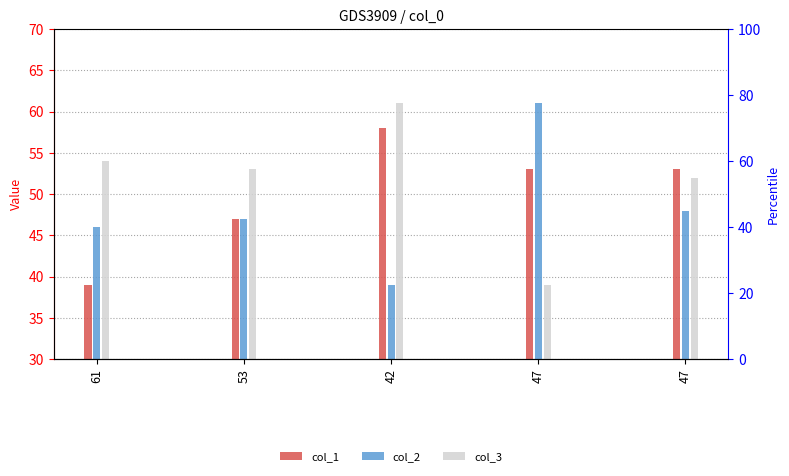

What is the label of the 4th bar from the left?

47